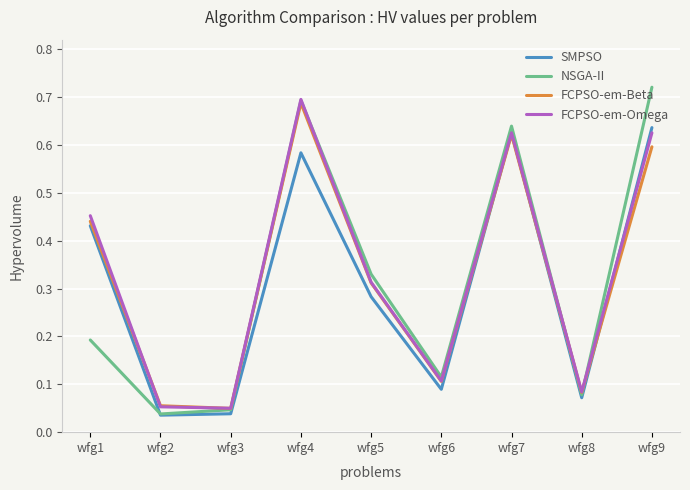

Is the value of SMPSO at wfg1 greater than the value of NSGA-II at wfg7?

No